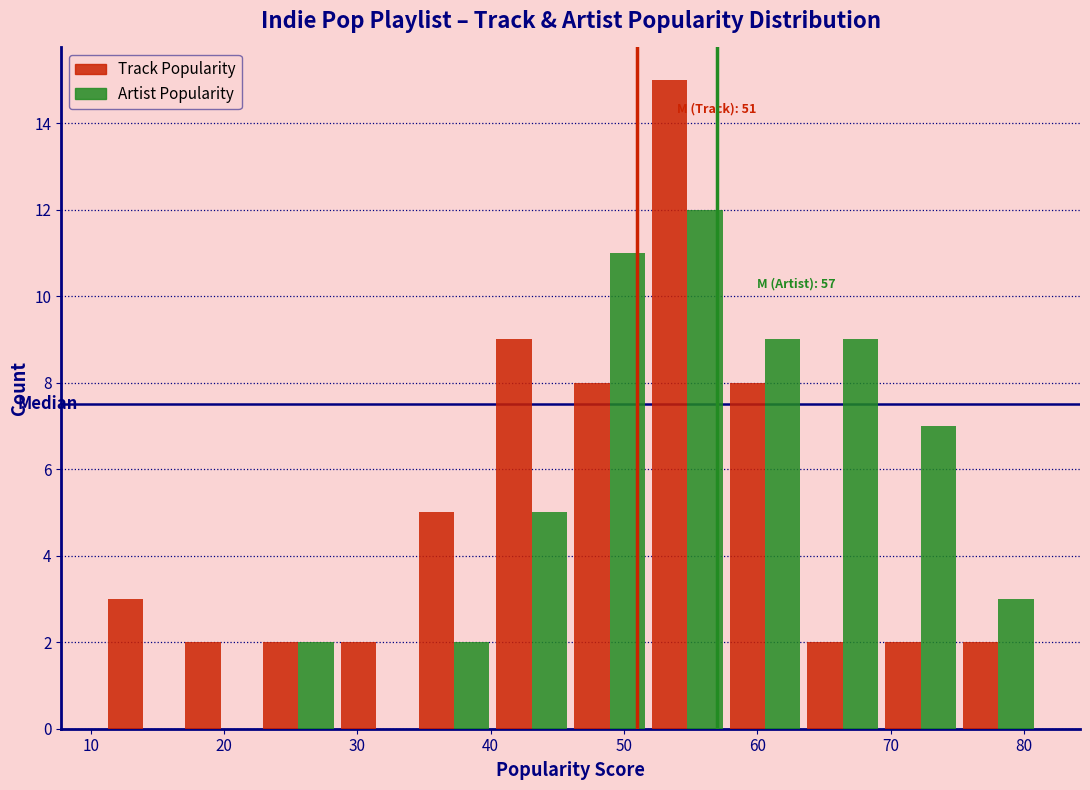

In the Track Popularity series, which range on the x-axis has the tallest bar?

52 to 58